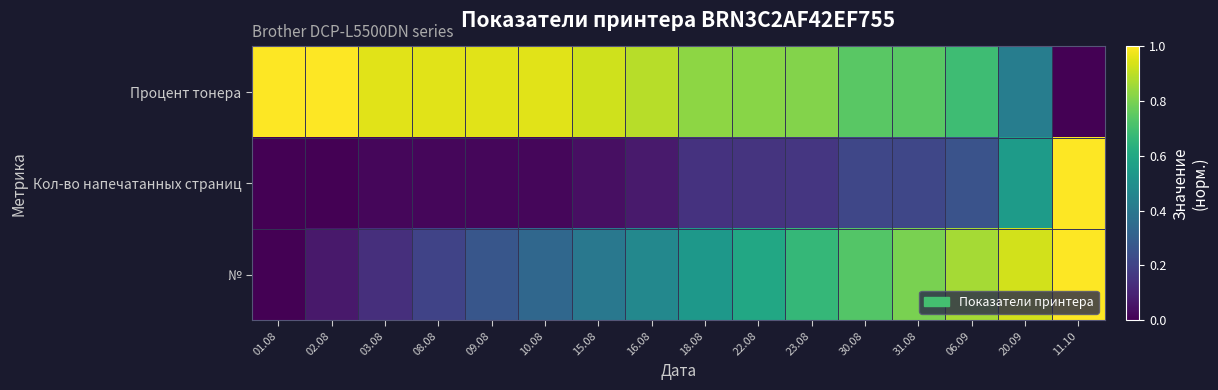

Rank the series by their maximum value, from lowest to highest.

Процент тонера, Кол-во напечатанных страниц, №